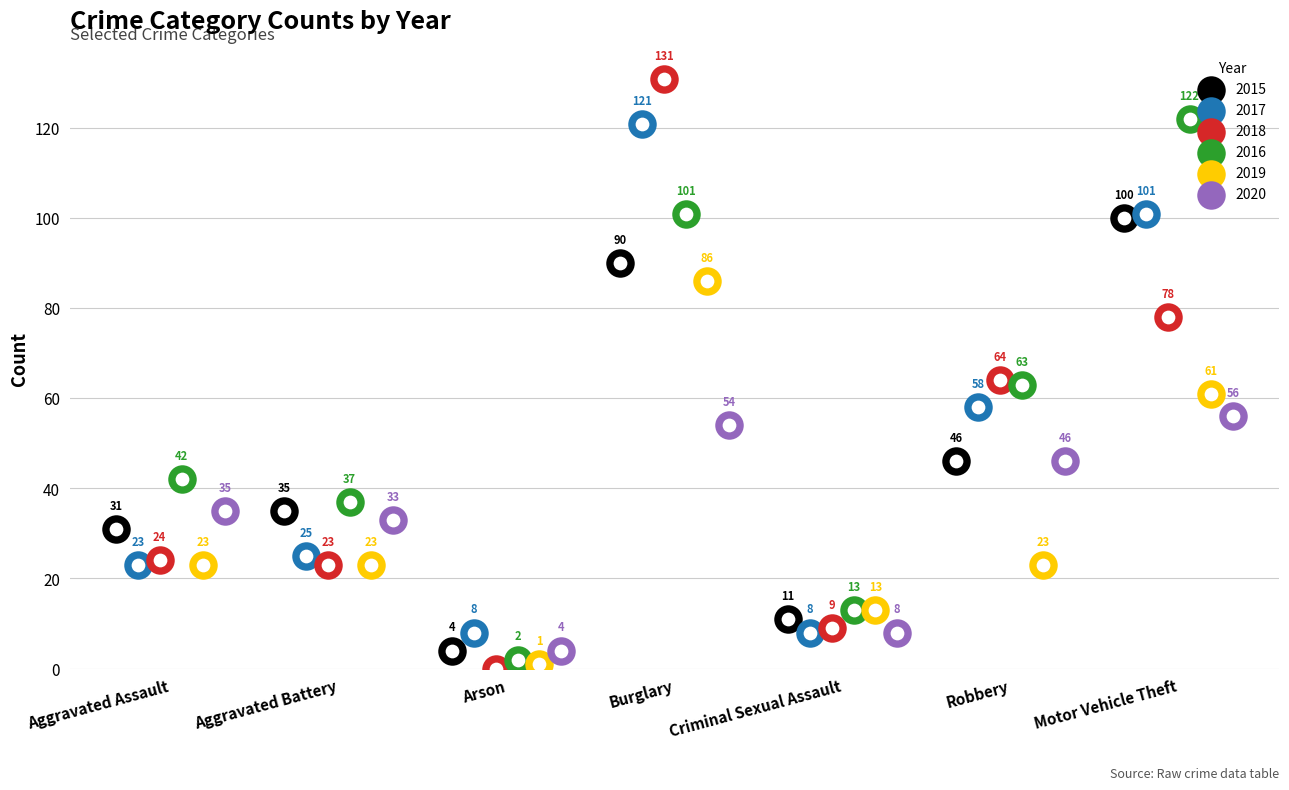

What are all the series names shown in the legend?

2015, 2017, 2018, 2016, 2019, 2020